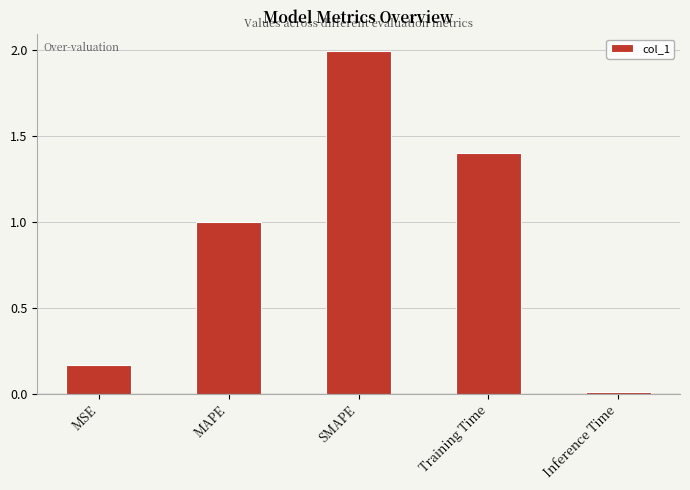

True or false: the data shows 1.1 at SMAPE.

False